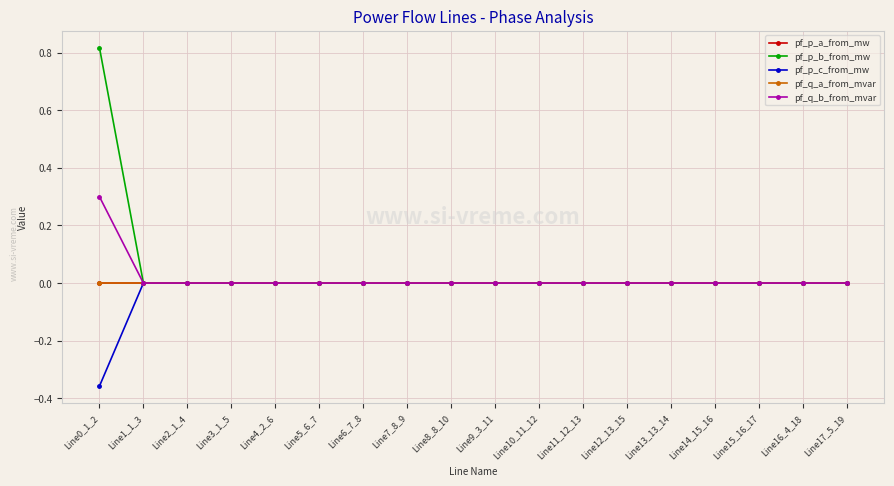

Between Line13_13_14 and Line0_1_2, which is larger?

Line0_1_2